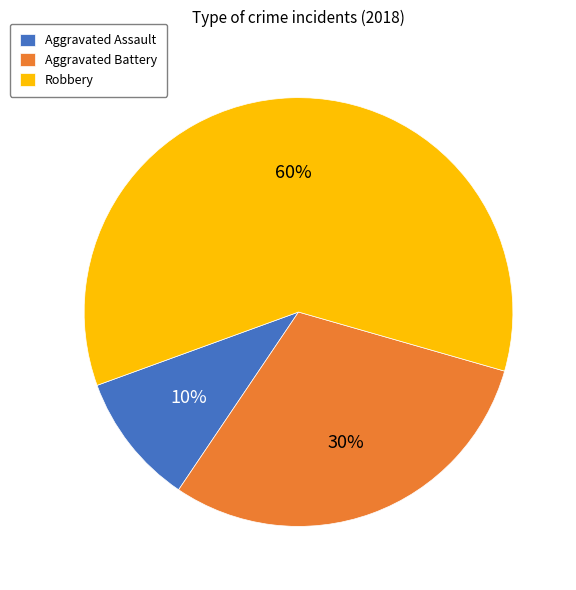

Which category has the biggest portion of the pie?

Robbery